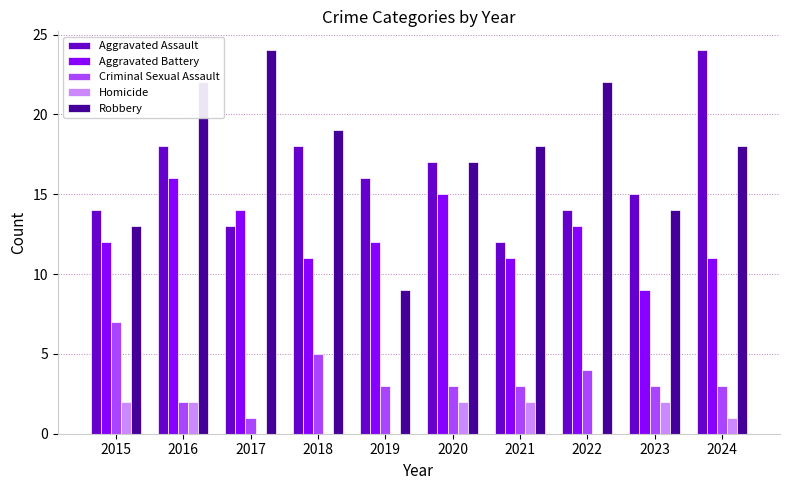

What is the sum of the Aggravated Battery values at 2018 and 2020?

26